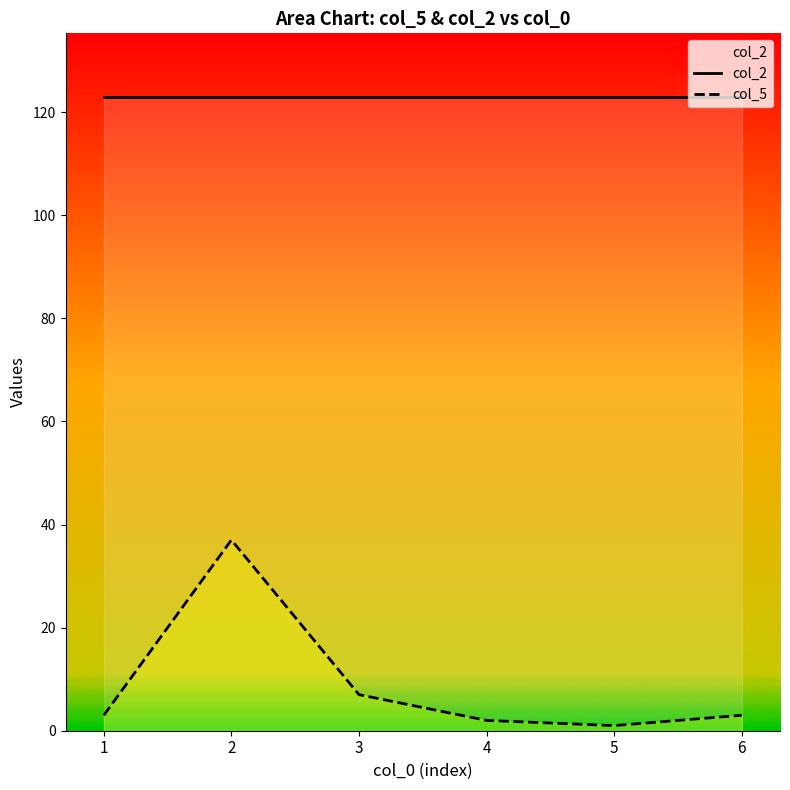

Is it true that col_5 equals 26 at 2?

False